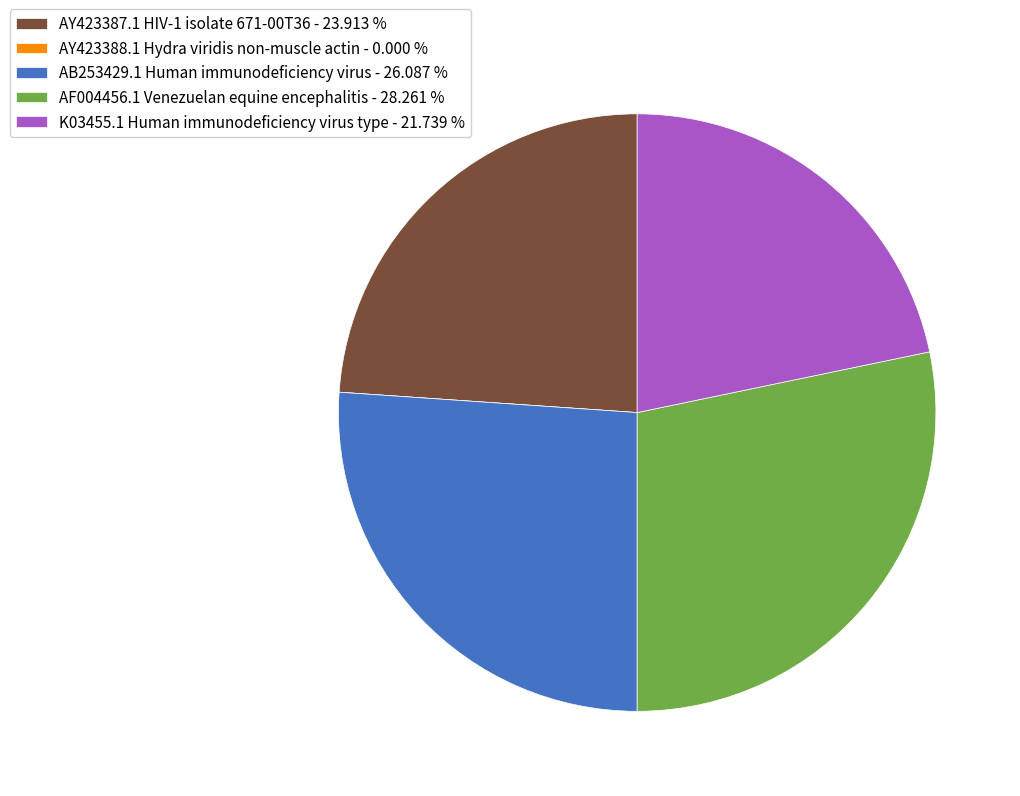

Which has a higher value, AF004456.1 Venezuelan equine encephalitis - 28.261 % or AB253429.1 Human immunodeficiency virus - 26.087 %?

AF004456.1 Venezuelan equine encephalitis - 28.261 %